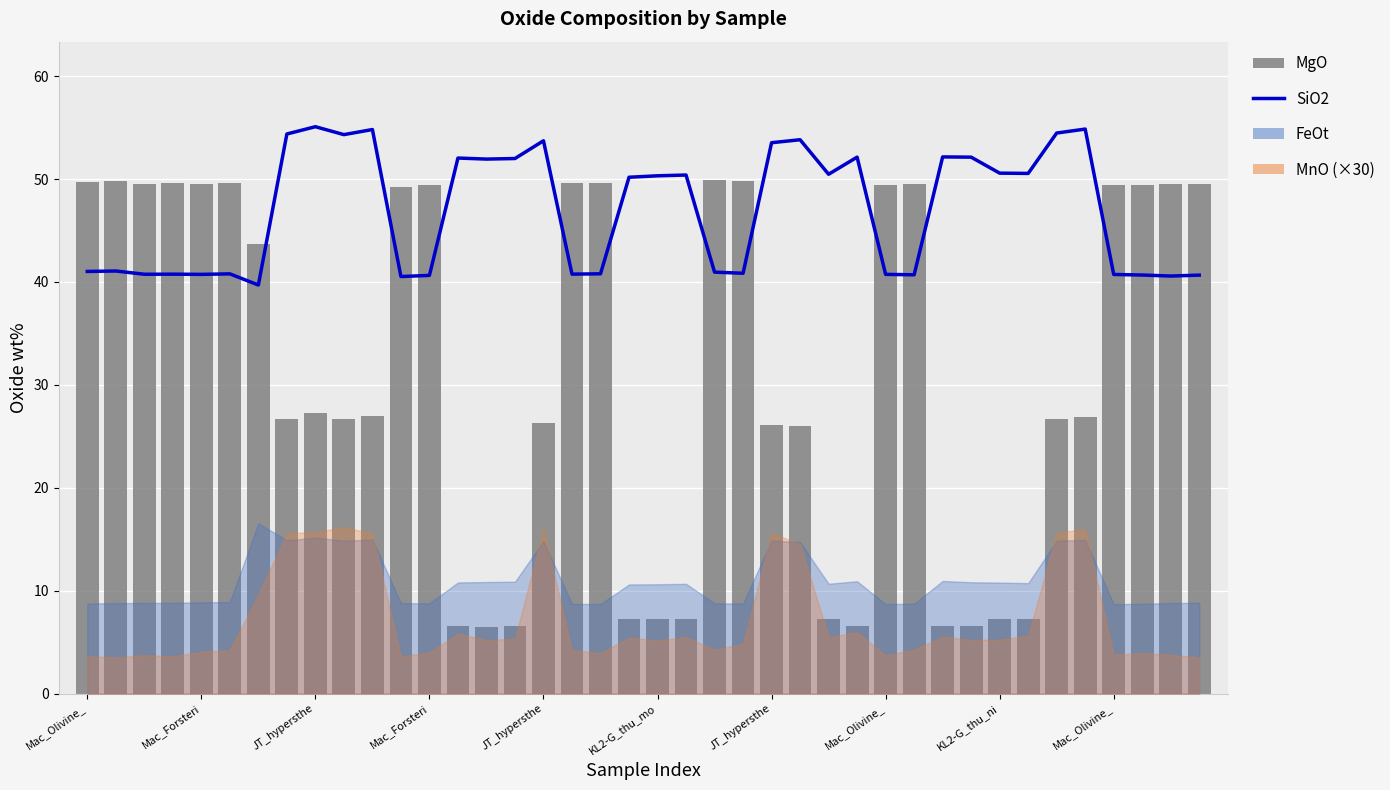

True or false: MgO has a value of 19.8 at 39.

False